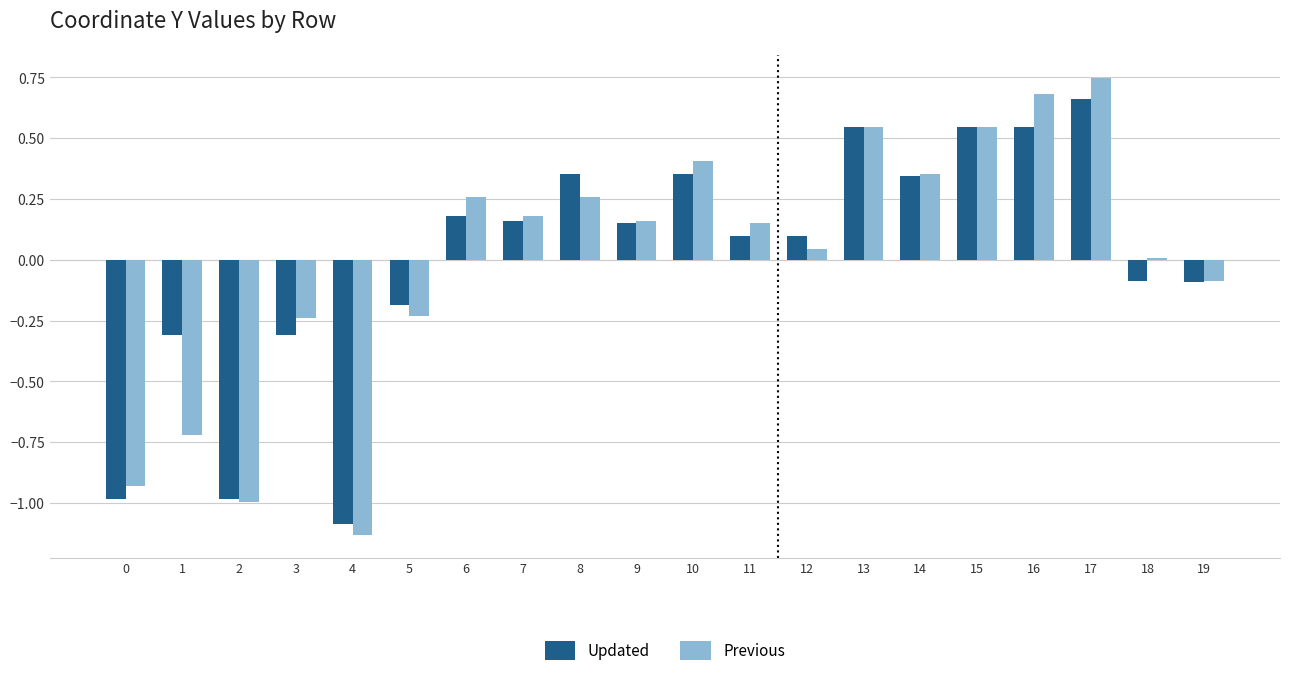

Which series changed the most between 5 and 16?

Previous